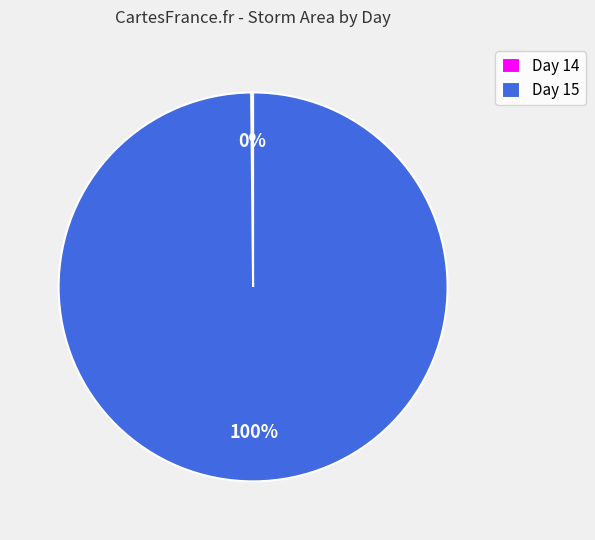

Is there any slice that represents more than half of the pie?

Yes